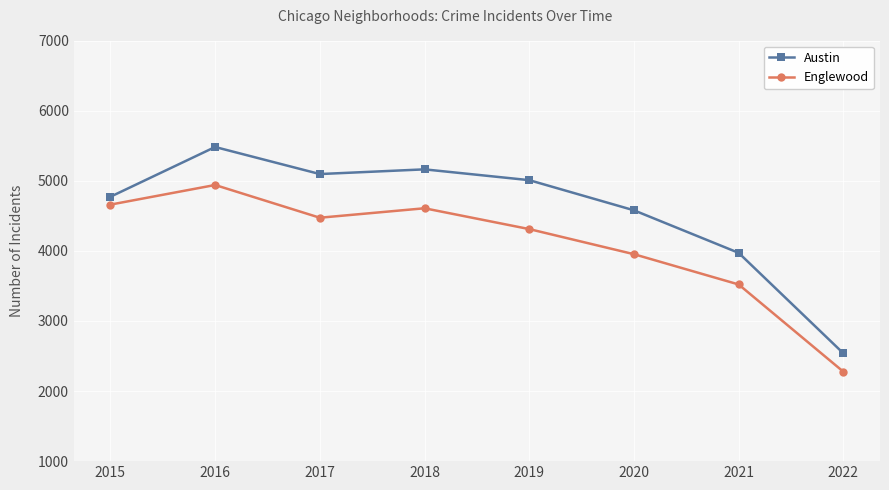

Count the number of data series in this chart.

2